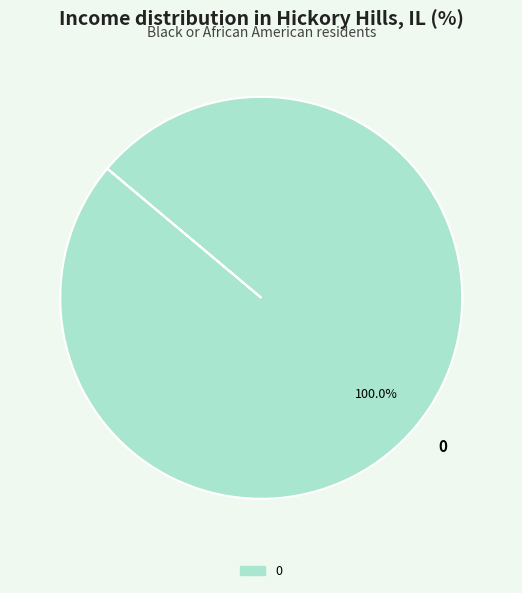

Rank the categories by value from highest to lowest.

0